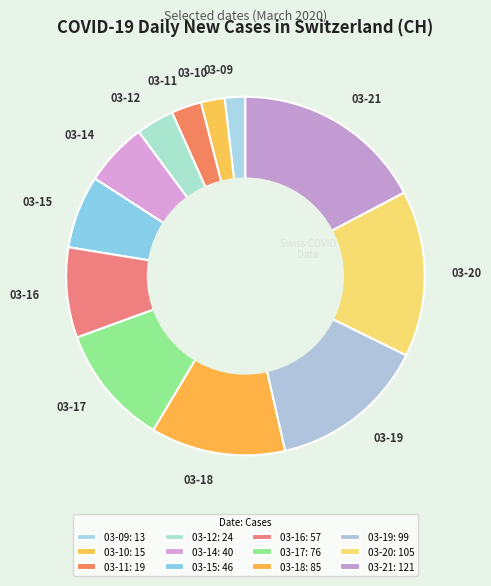

How many segments does this pie chart have?

12